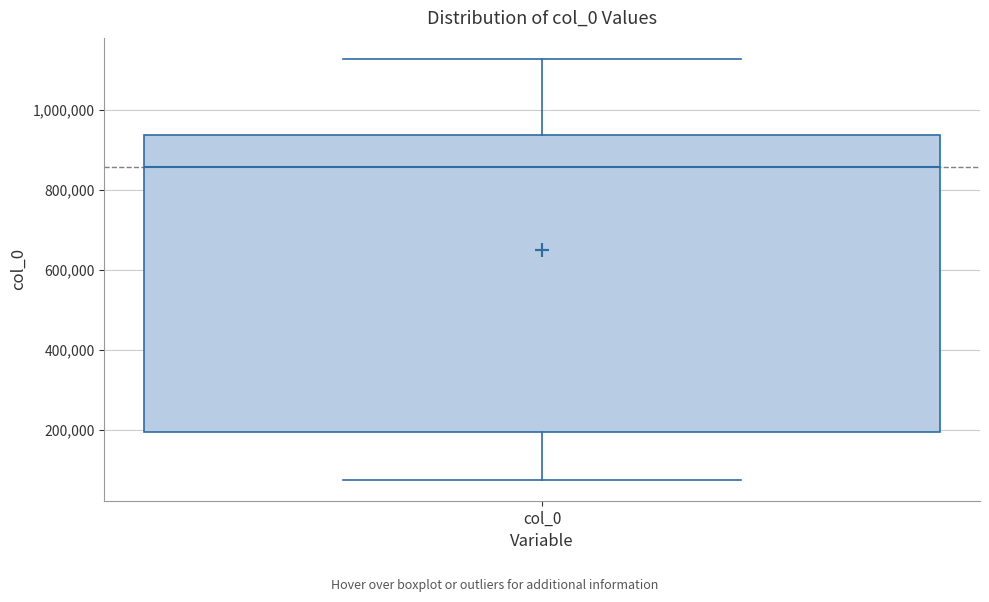

Transcribe this box plot: give where the median line is, the range the box spans, and where the two whiskers end, as read against the y-axis. The values are not printed on the chart, so give them approximately, as read against the axis.

median 860000, box 200000 to 940000, whiskers 80000 to 1120000